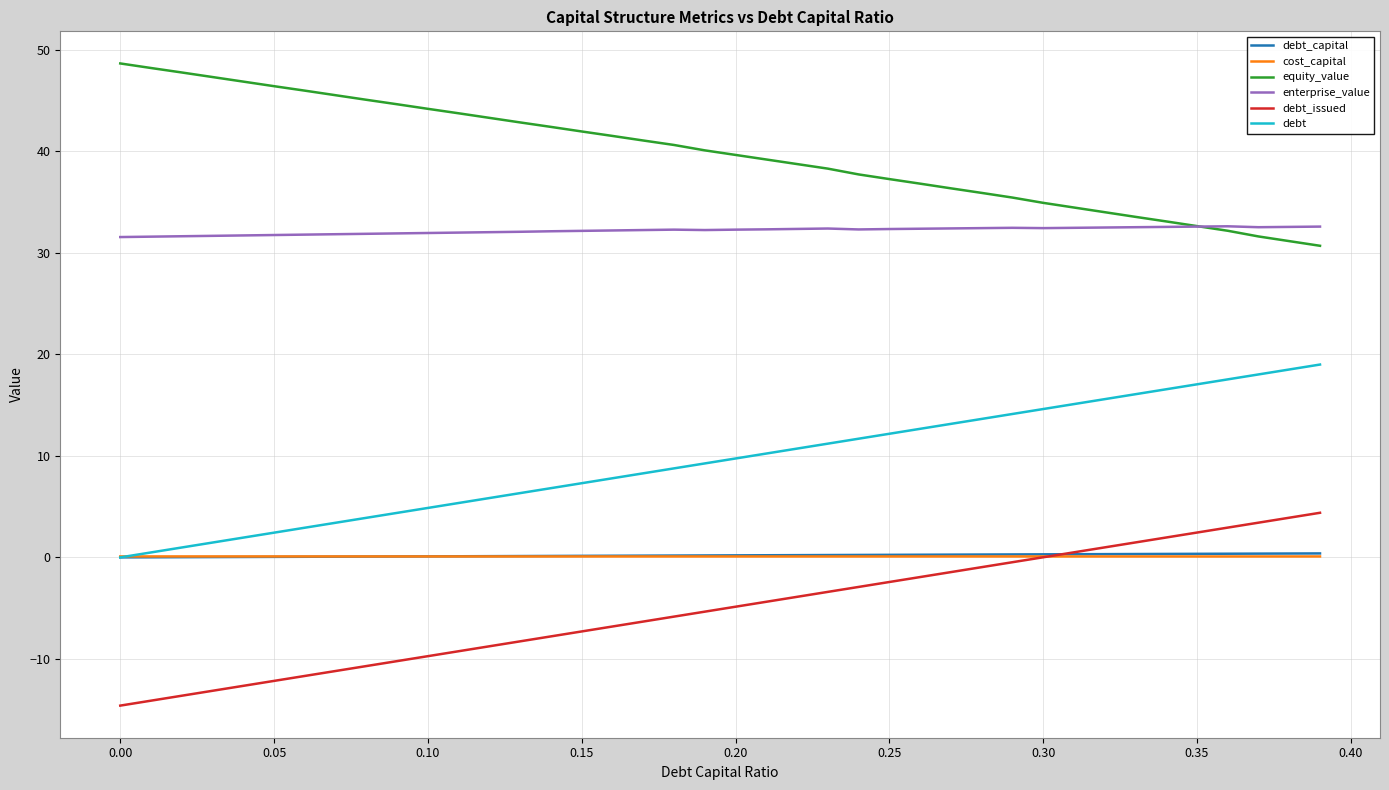

Which series has the largest total across all categories?

equity_value